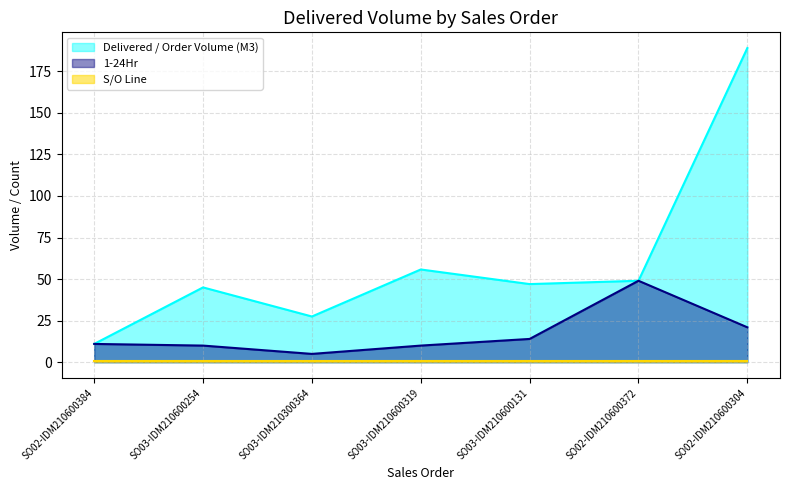

At which category does 1-24Hr reach its first local valley?

SO03-IDM210300364